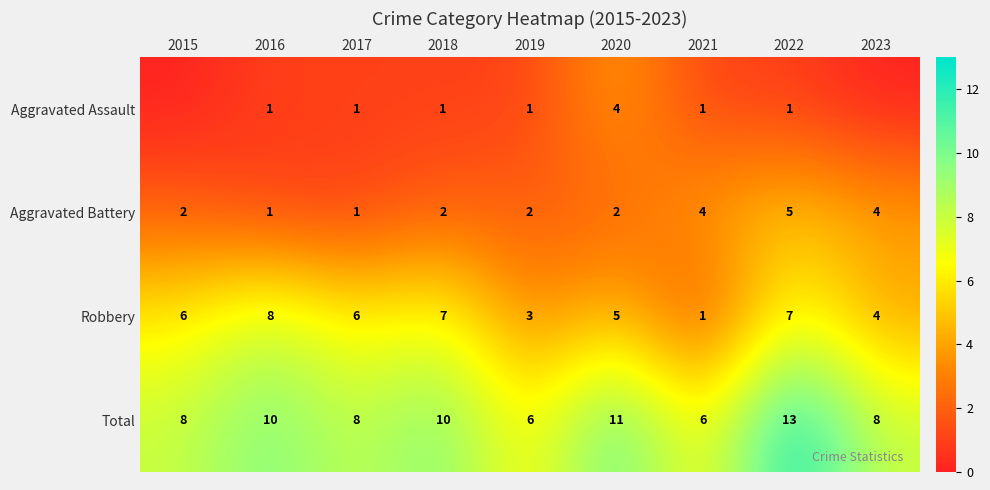

At 2018, list the series in order from largest to smallest.

Total, Robbery, Aggravated Battery, Aggravated Assault